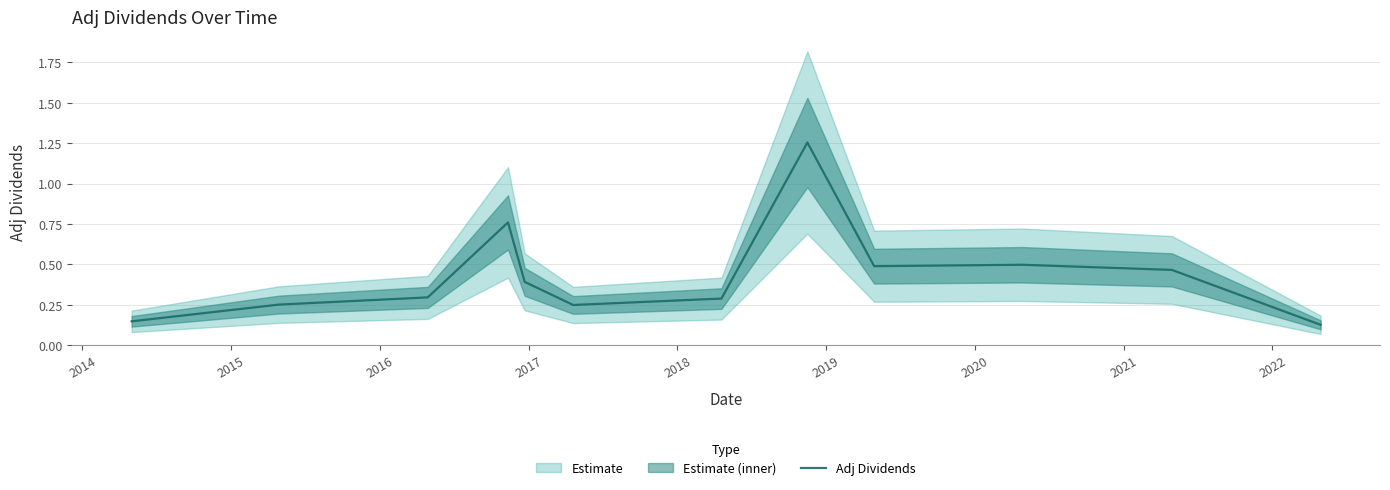

How many lines are shown in the chart?

1